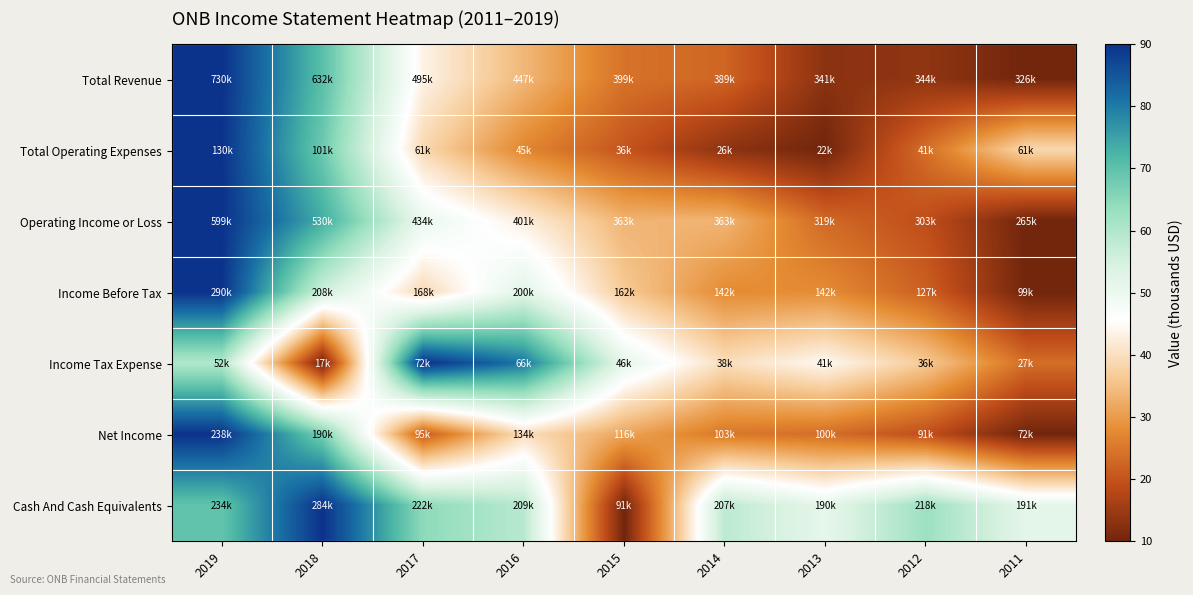

How many categories are shown in the chart?

9